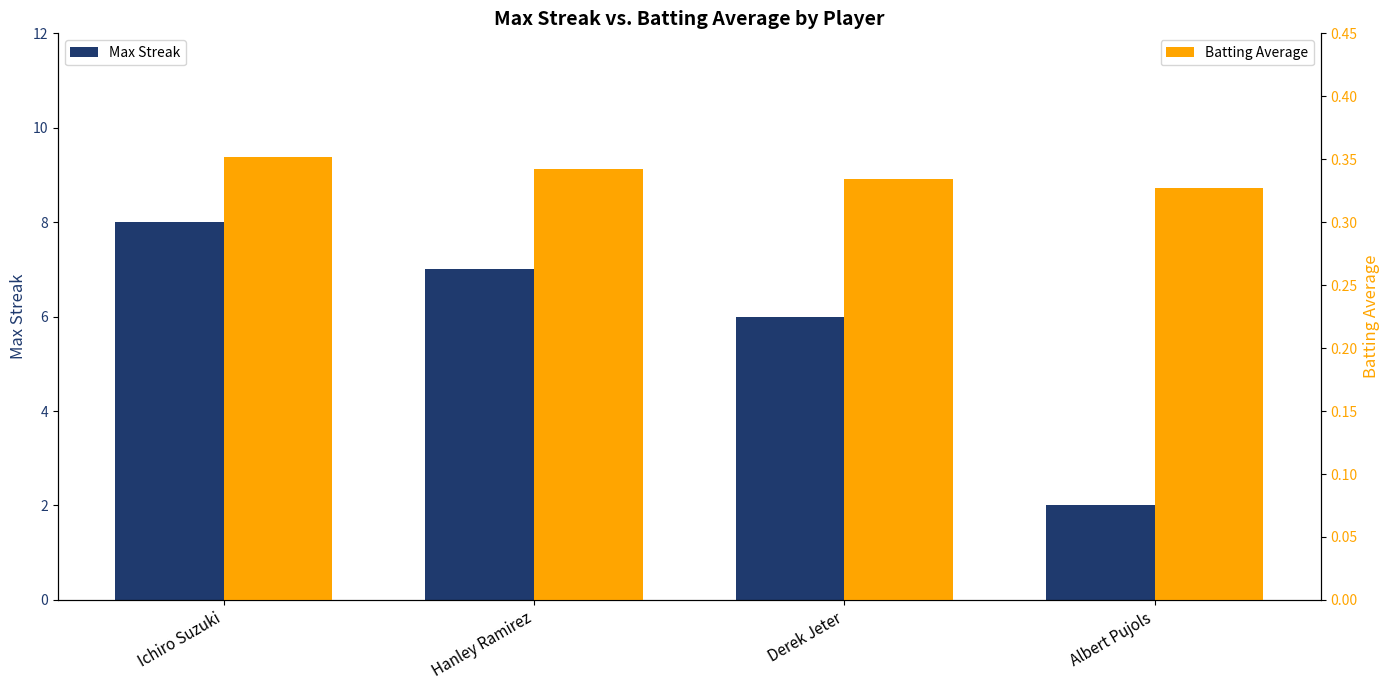

Is the value of Max Streak at Ichiro Suzuki greater than the value of Batting Average at Derek Jeter?

Yes